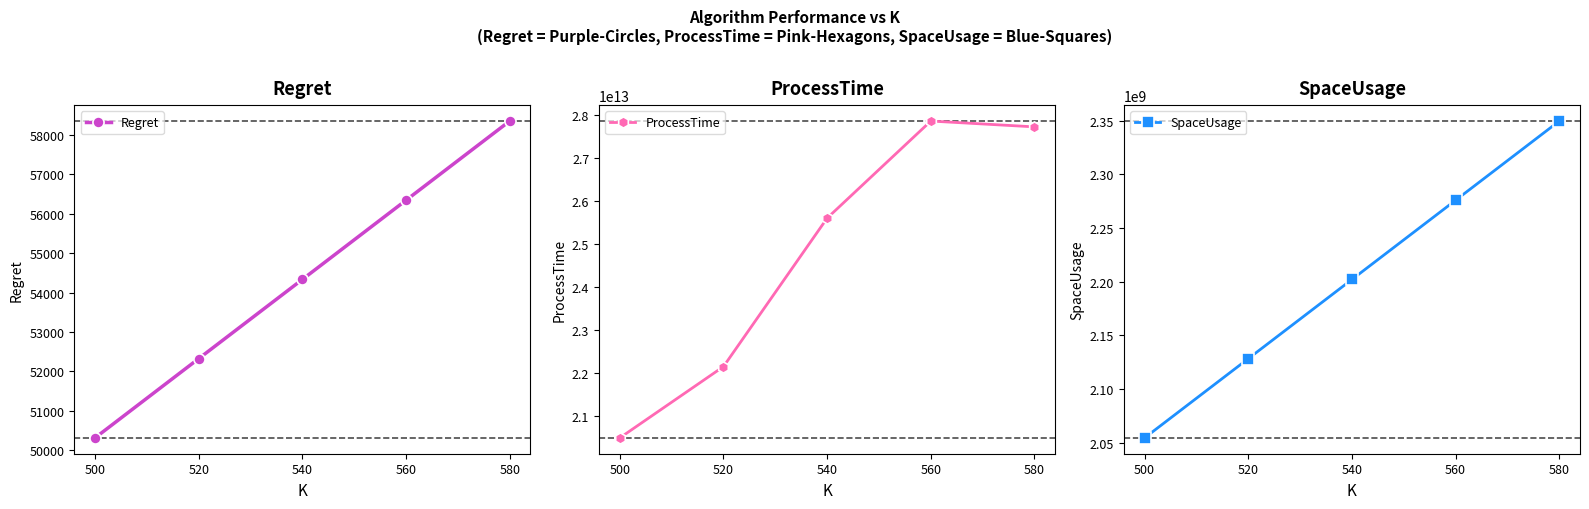

Which series has the largest total across all categories?

ProcessTime